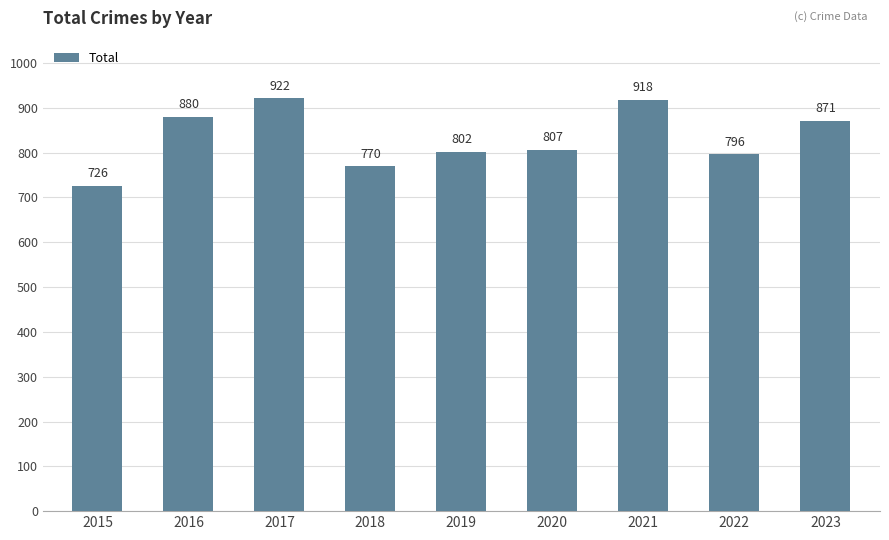

What is the value of the 5th bar from the left?

802